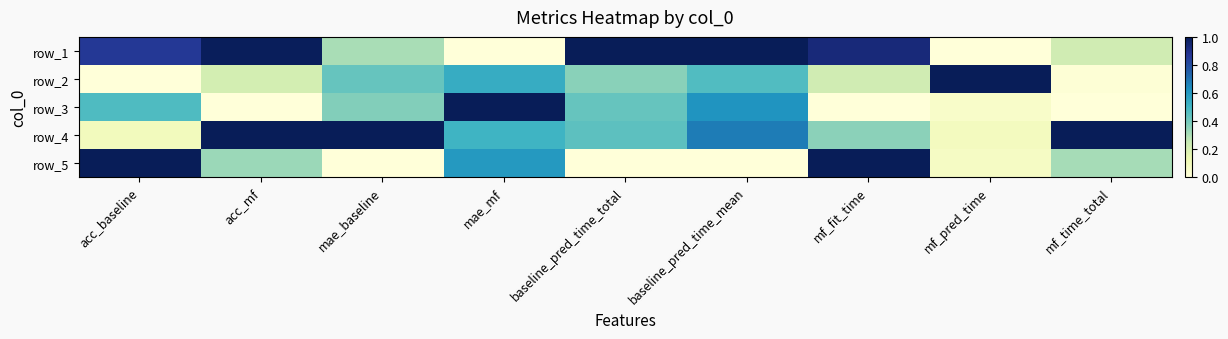

What is the difference between the highest and lowest values at mae_baseline?

1.0